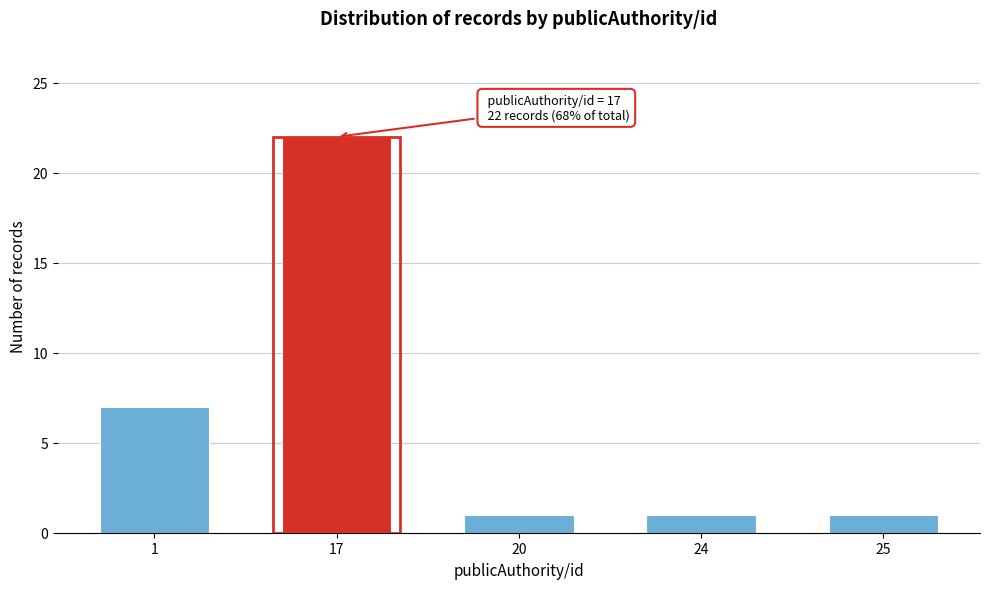

Reading left to right, extract all data points from this chart.

7	22	1	1	1